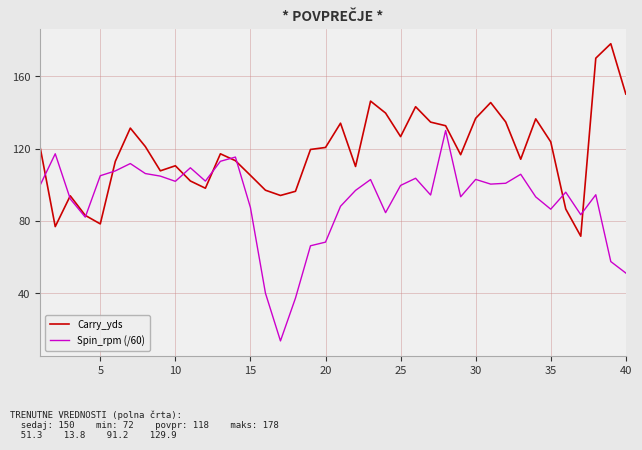

What is the lowest value of the Spin_rpm (/60) series?

13.8